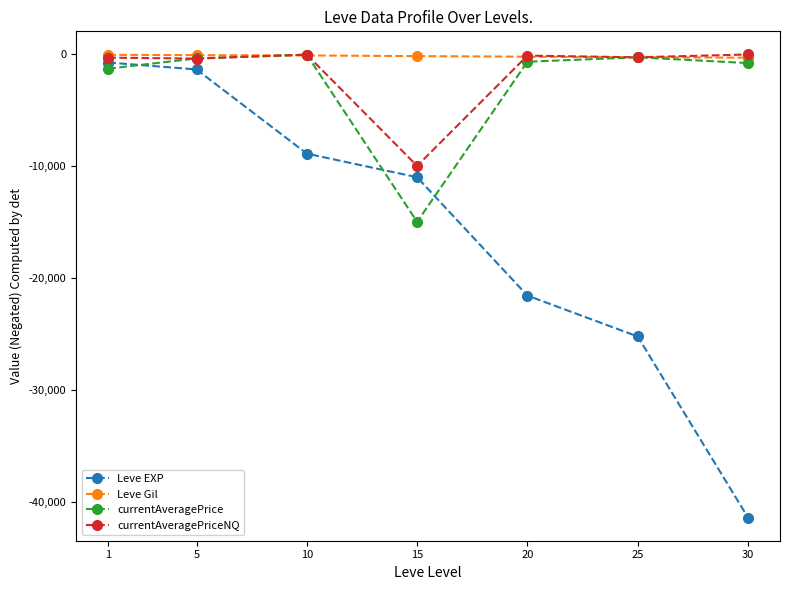

The value of Leve EXP at 30 is -8969.4. True or false?

False